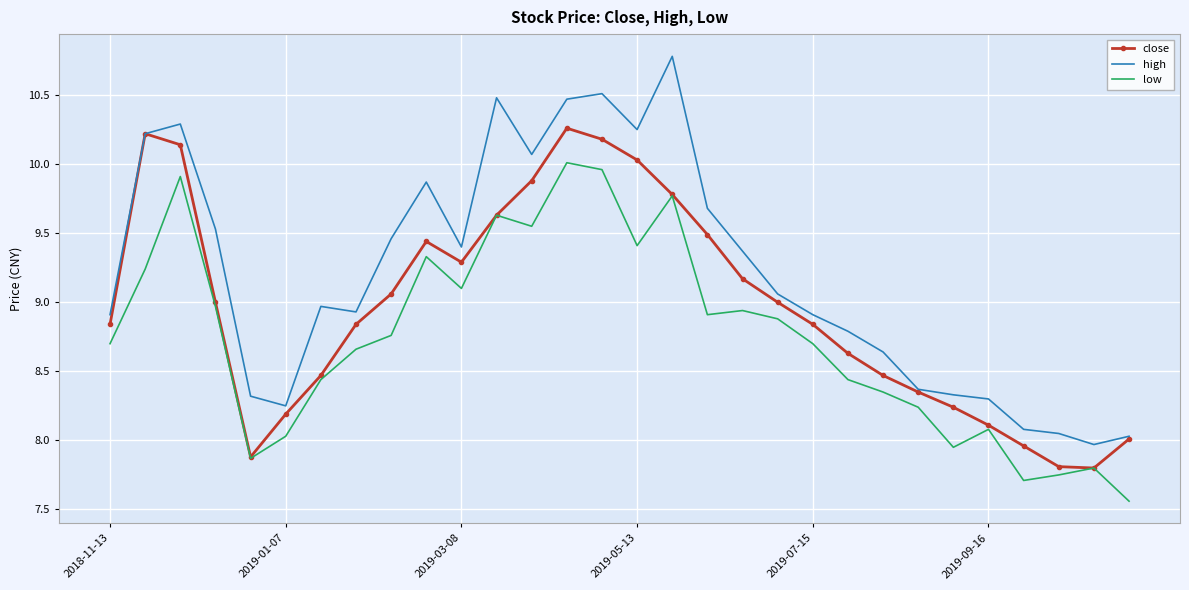

At how many categories does at least one series exceed 10?

8